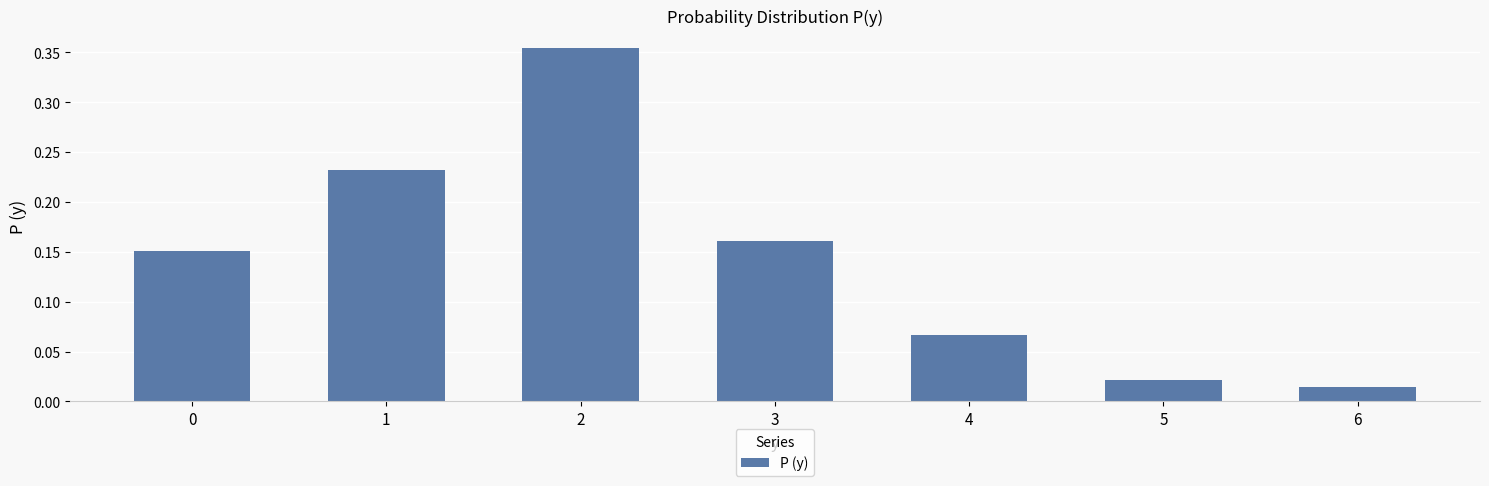

Which label corresponds to the largest value in the chart?

2